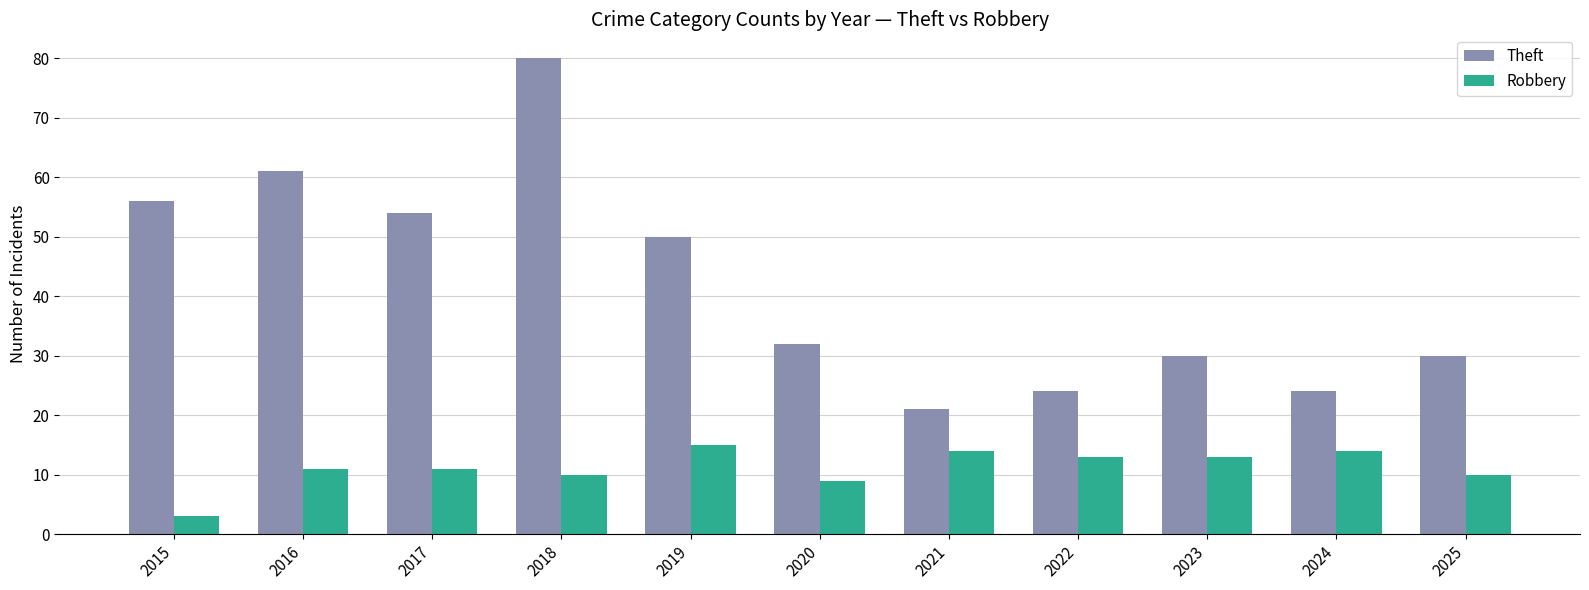

Which series has the largest total across all categories?

Theft